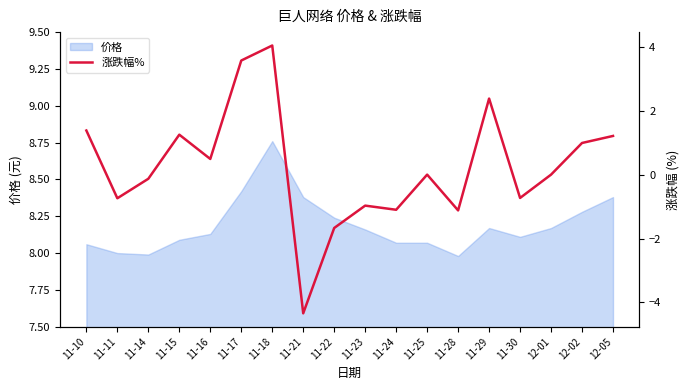

How many values are below 0?

8